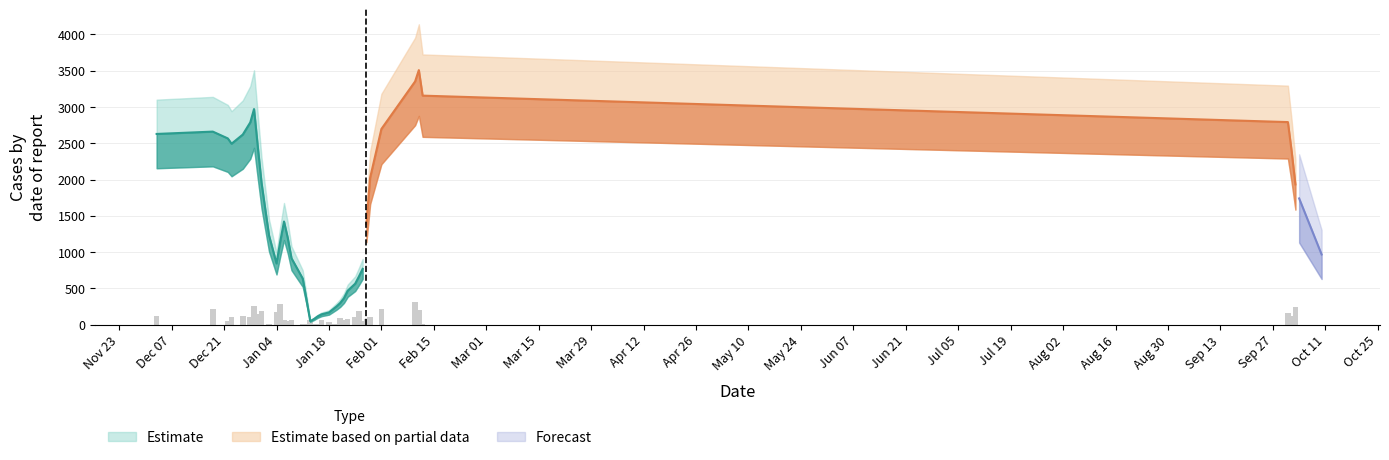

What is the total value across all series at 1/28/2021?

926